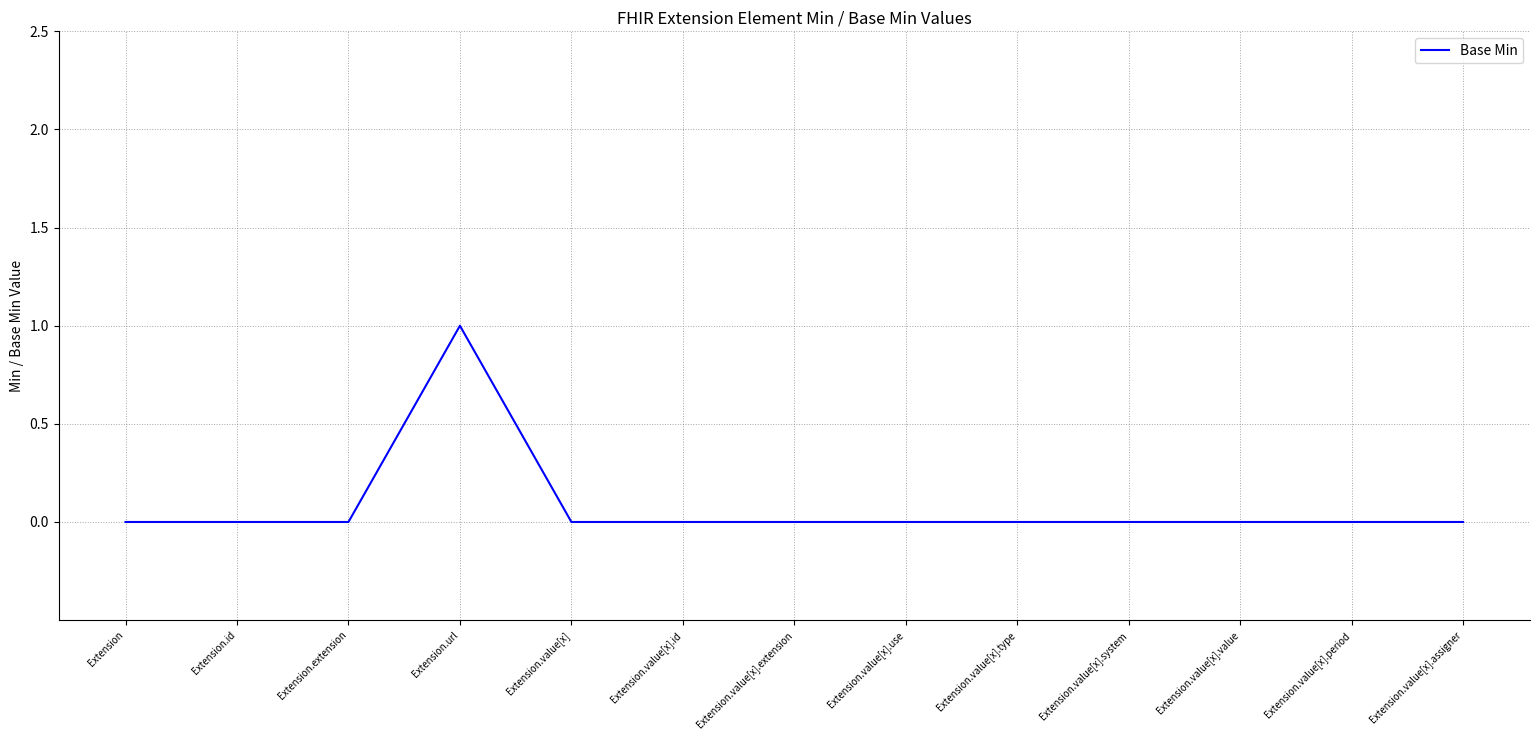

What position from the left is Extension.value[x].system?

10